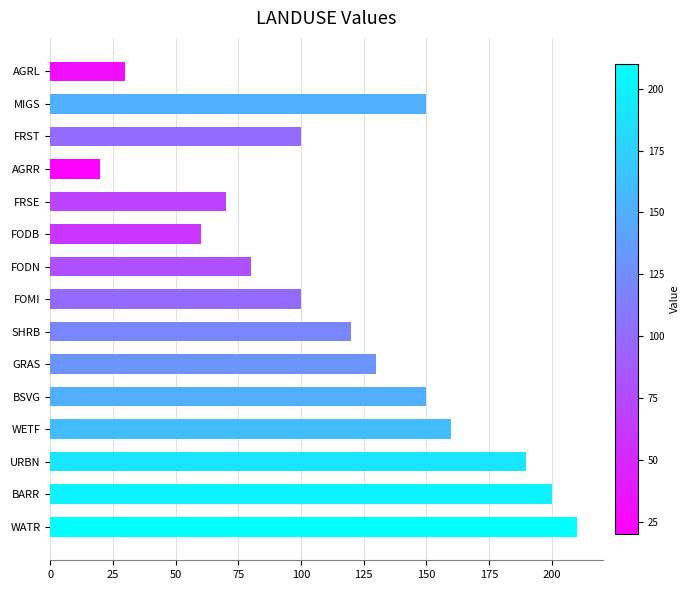

What is the sum of all values?

1770